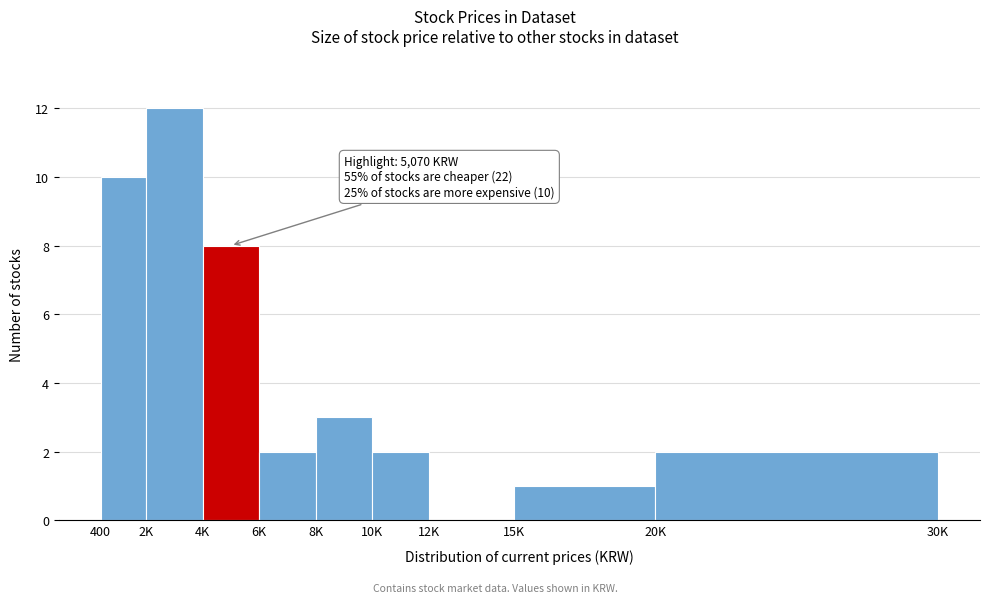

Reading left to right, extract all data points from this chart.

400=10	2K=12	4K=8	6K=2	8K=3	10K=2	12K=0	15K=1	20K=2